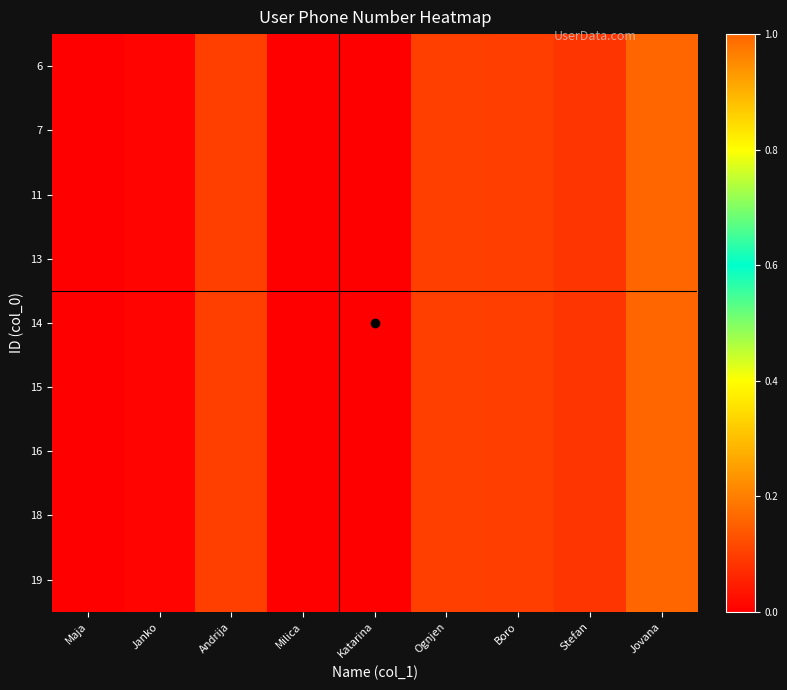

Reading left to right, transcribe all the data shown in this chart.

6: Maja=0.0	Janko=0.0	Andrija=0.1	Milica=0.0	Katarina=0.0	Ognjen=0.1	Boro=0.1	Stefan=0.1	Jovana=1.0
7: Maja=0.0	Janko=0.0	Andrija=0.1	Milica=0.0	Katarina=0.0	Ognjen=0.1	Boro=0.1	Stefan=0.1	Jovana=1.0
11: Maja=0.0	Janko=0.0	Andrija=0.1	Milica=0.0	Katarina=0.0	Ognjen=0.1	Boro=0.1	Stefan=0.1	Jovana=1.0
13: Maja=0.0	Janko=0.0	Andrija=0.1	Milica=0.0	Katarina=0.0	Ognjen=0.1	Boro=0.1	Stefan=0.1	Jovana=1.0
14: Maja=0.0	Janko=0.0	Andrija=0.1	Milica=0.0	Katarina=0.0	Ognjen=0.1	Boro=0.1	Stefan=0.1	Jovana=1.0
15: Maja=0.0	Janko=0.0	Andrija=0.1	Milica=0.0	Katarina=0.0	Ognjen=0.1	Boro=0.1	Stefan=0.1	Jovana=1.0
16: Maja=0.0	Janko=0.0	Andrija=0.1	Milica=0.0	Katarina=0.0	Ognjen=0.1	Boro=0.1	Stefan=0.1	Jovana=1.0
18: Maja=0.0	Janko=0.0	Andrija=0.1	Milica=0.0	Katarina=0.0	Ognjen=0.1	Boro=0.1	Stefan=0.1	Jovana=1.0
19: Maja=0.0	Janko=0.0	Andrija=0.1	Milica=0.0	Katarina=0.0	Ognjen=0.1	Boro=0.1	Stefan=0.1	Jovana=1.0